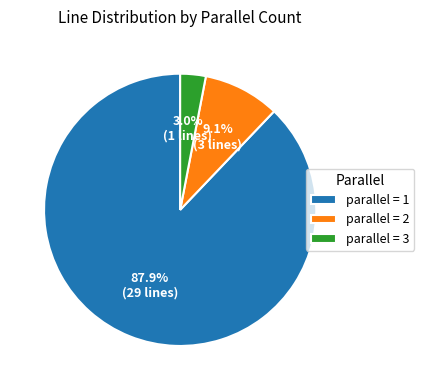

Is parallel = 1 the majority of the pie?

Yes